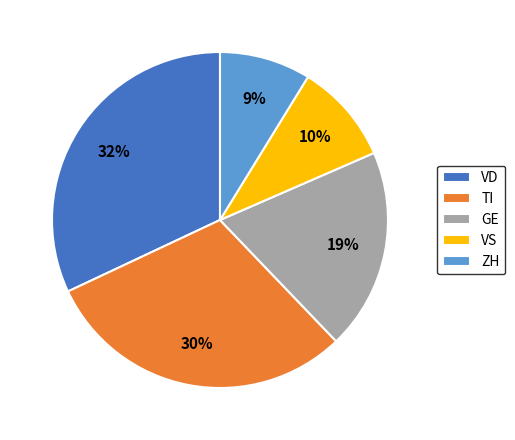

Rank the categories by value from lowest to highest.

ZH, VS, GE, TI, VD